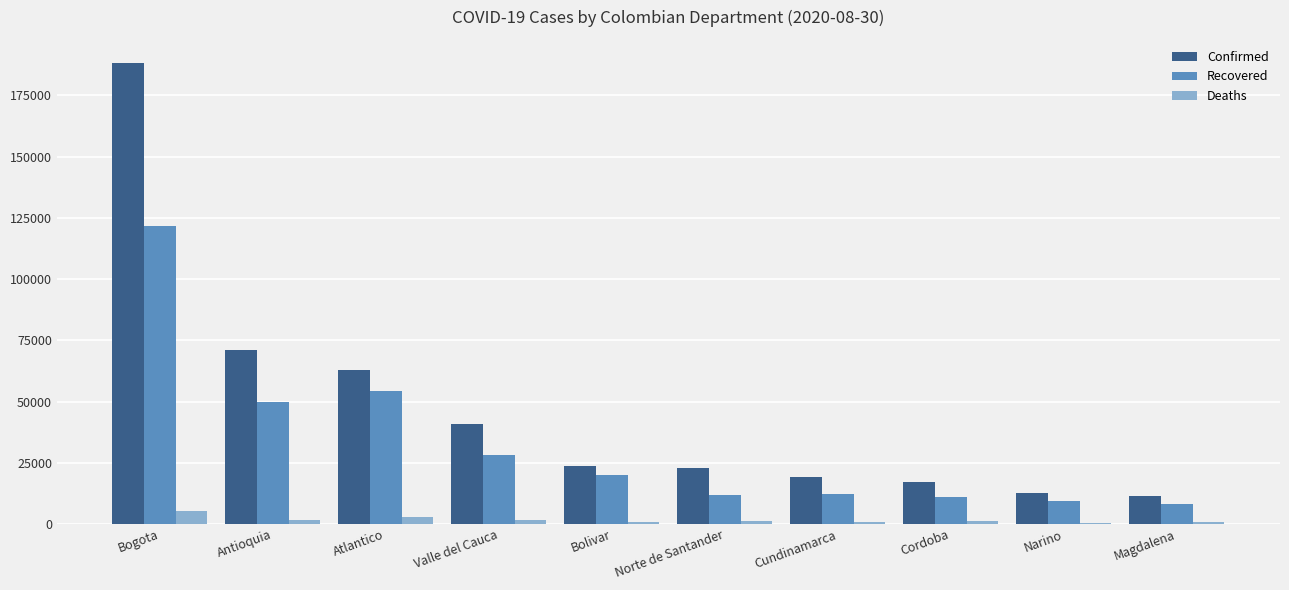

The value of Confirmed at Valle del Cauca is 40624. True or false?

True